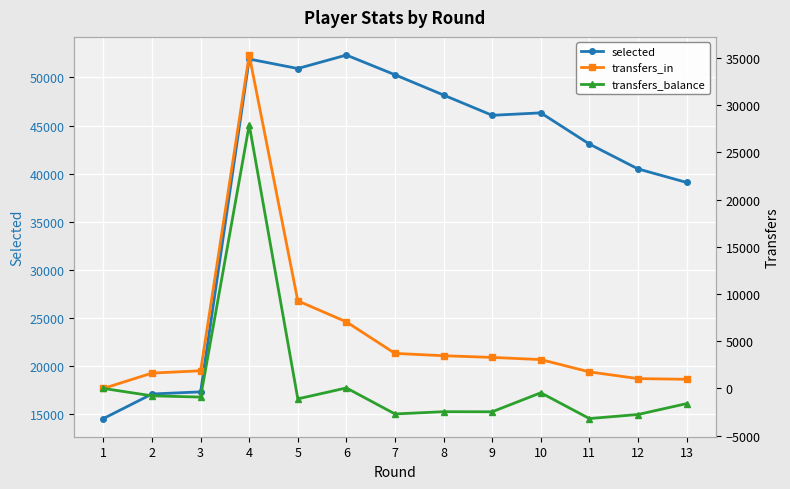

Which series has the largest range (max minus min)?

selected